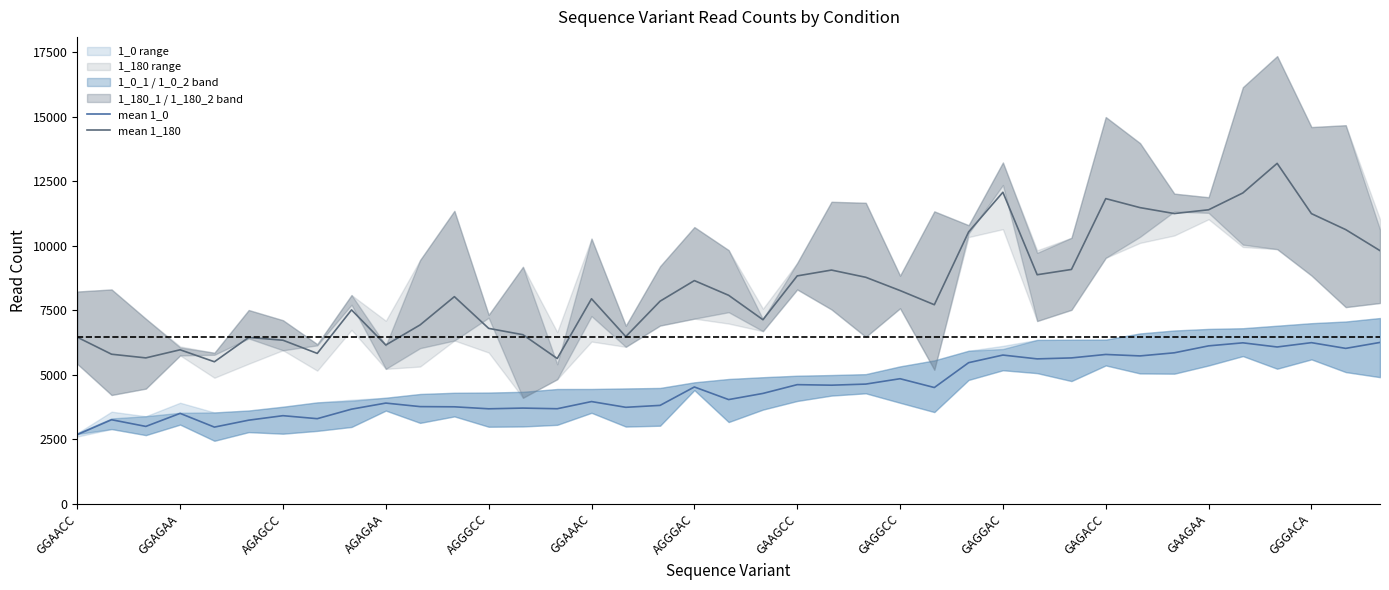

True or false: mean 1_180 and mean 1_0 cross at least once.

False